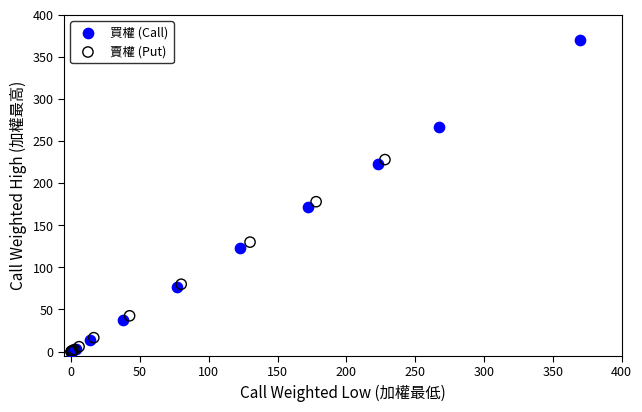

Which series has the largest Y range (max minus min)?

買權 (Call)